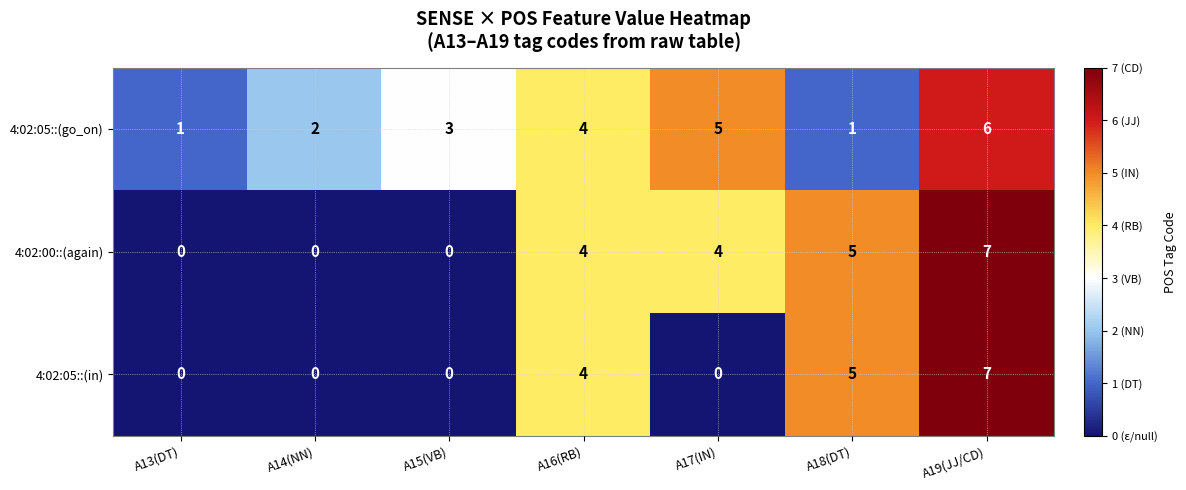

Is the value of 4:02:05::(go_on) at A17(IN) greater than the value of 4:02:00::(again) at A15(VB)?

Yes